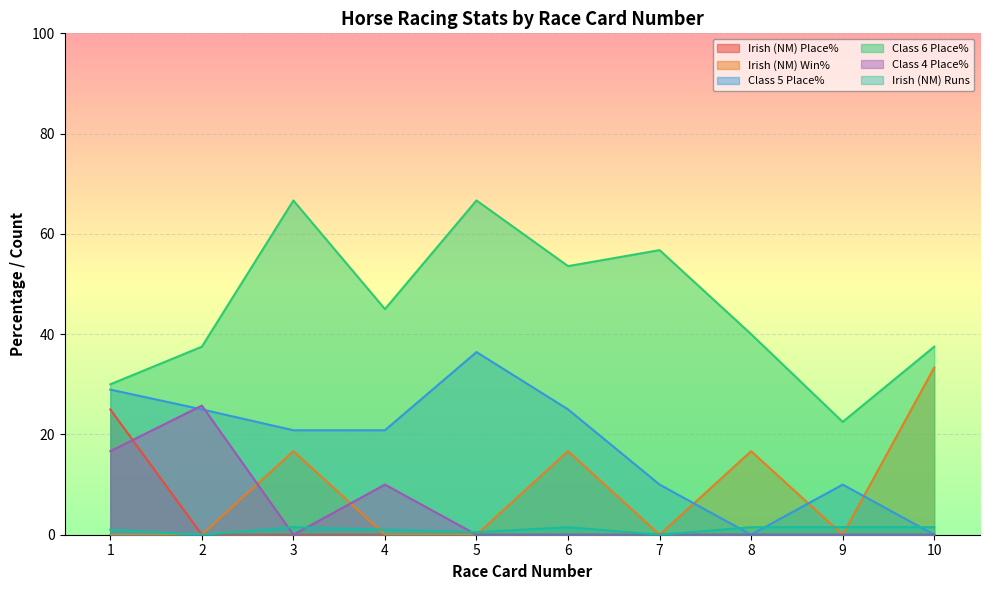

Is the value of Irish (NM) Place% at 6 greater than the value of Irish (NM) Win% at 6?

No